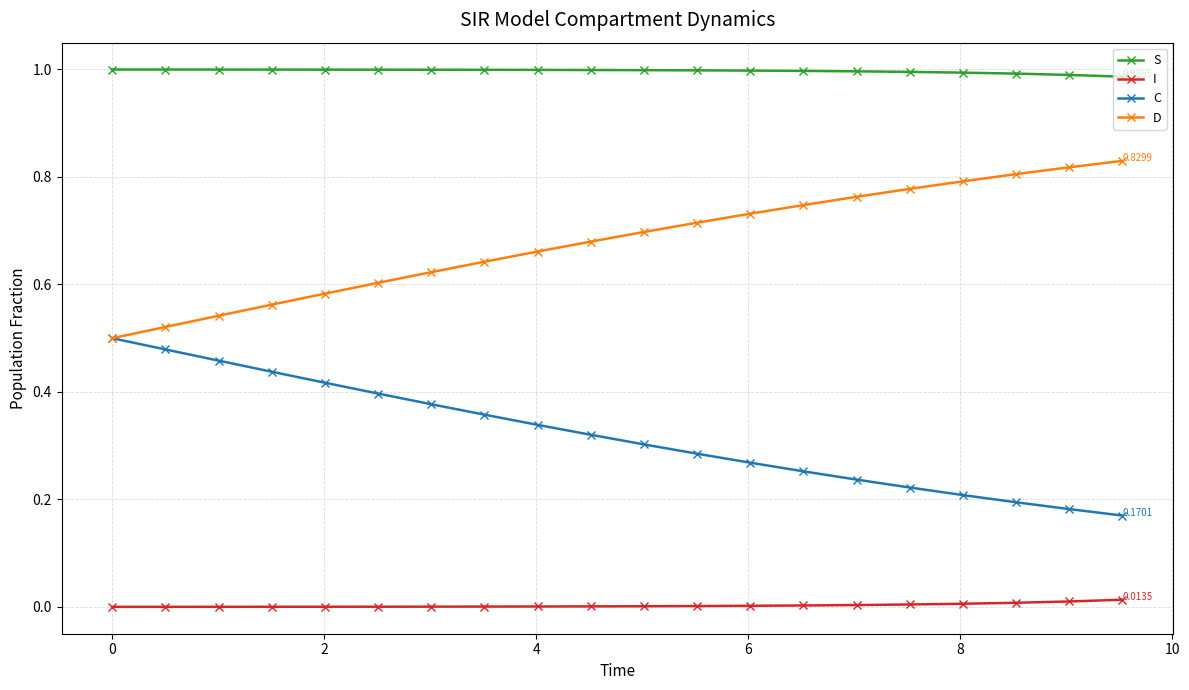

At how many categories does at least one series exceed 0?

20